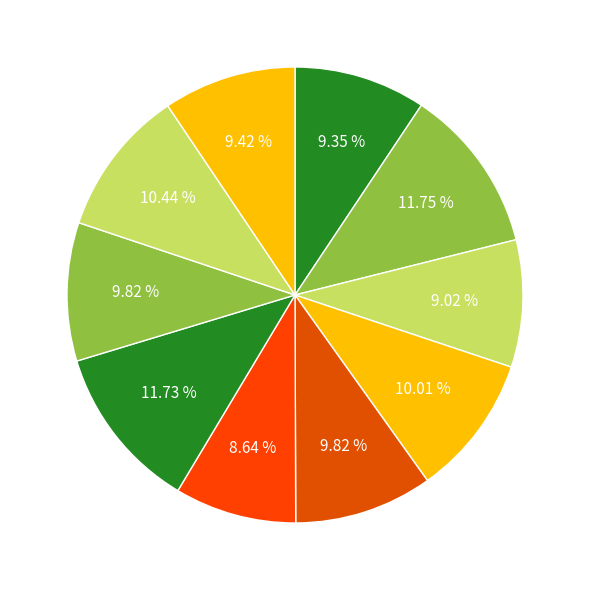

How many segments does this pie chart have?

10